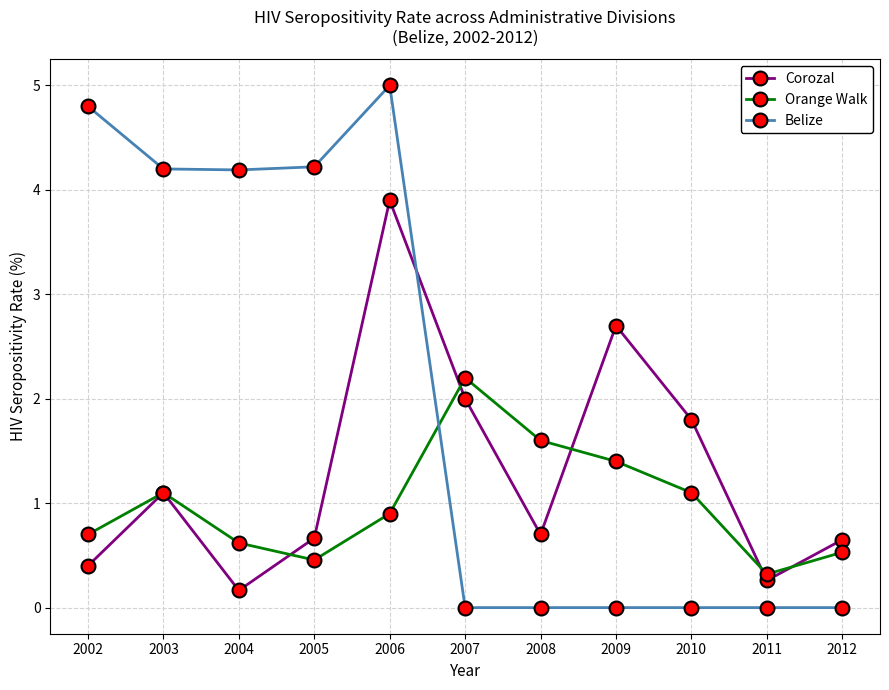

What is the value of the Corozal point at the 1st from the left?

0.4